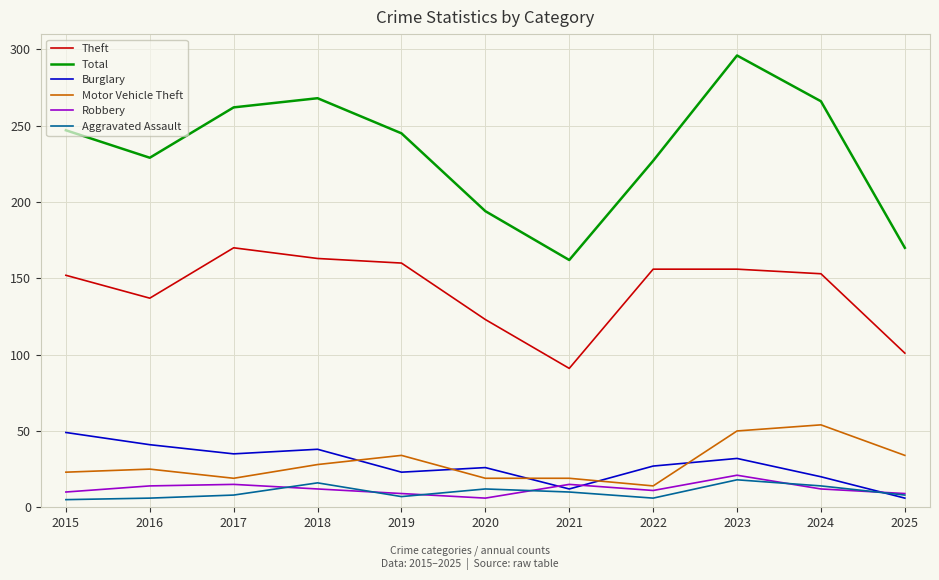

True or false: Total and Theft intersect in this chart.

False